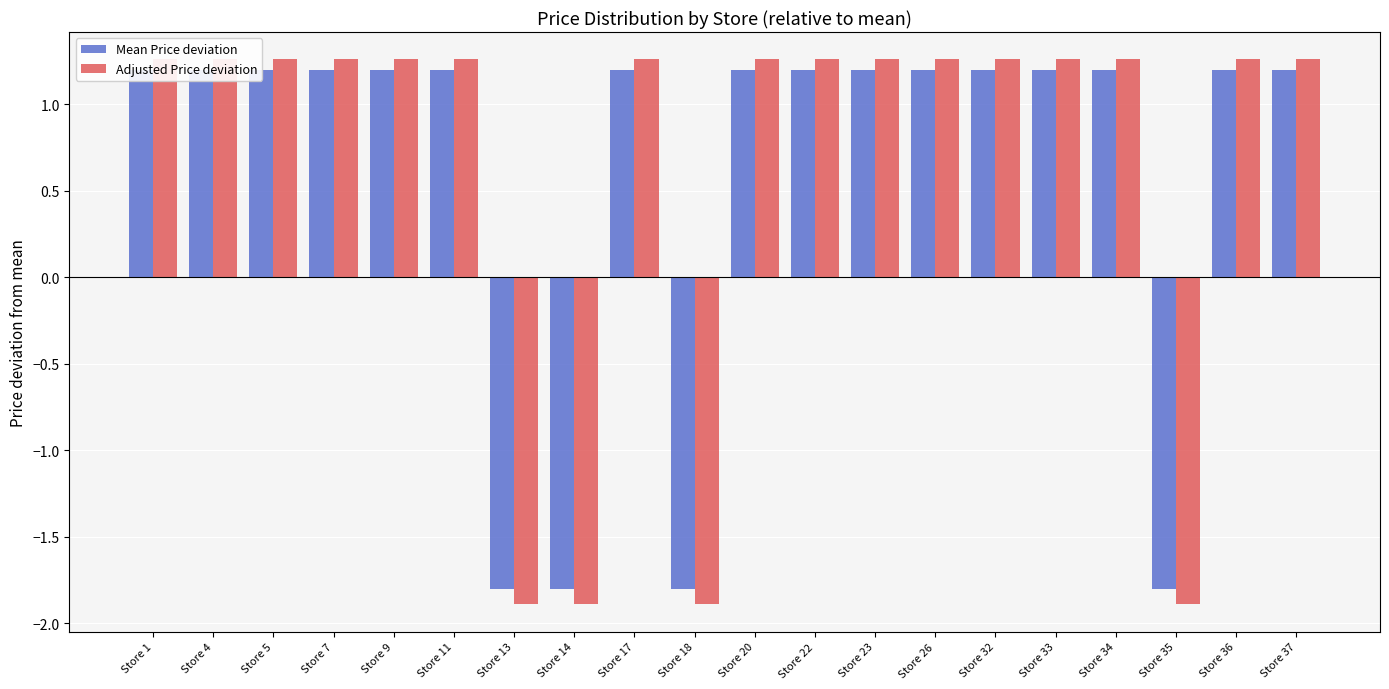

At which category is the sum across all series the highest?

Store 1